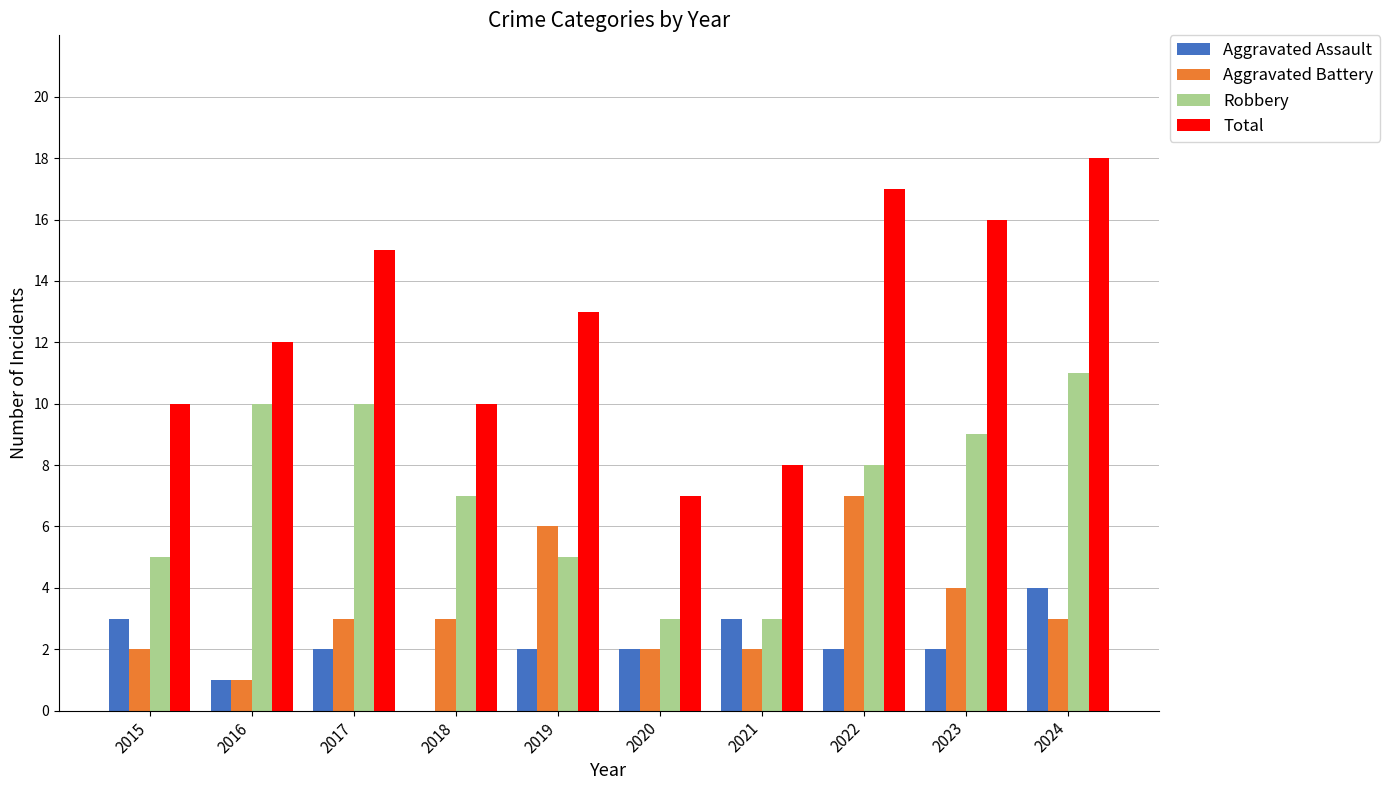

What is the sum of all Aggravated Battery values?

33